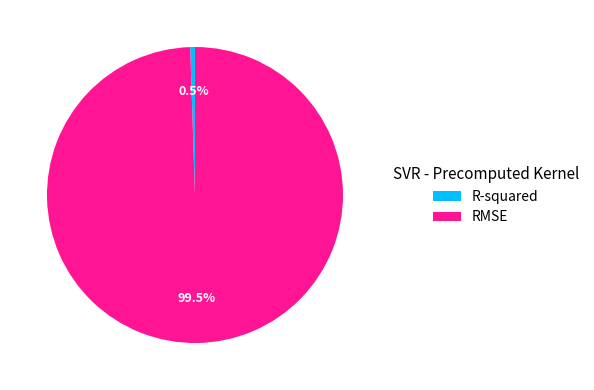

What is the majority slice?

RMSE